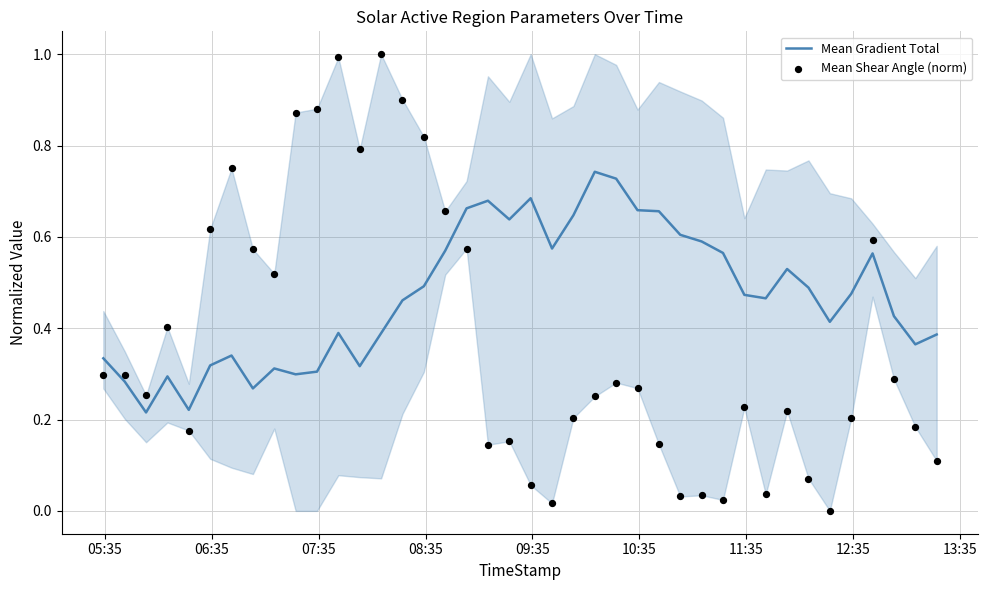

What are all the series names shown in the legend?

Mean Gradient Total, Mean Shear Angle (norm)